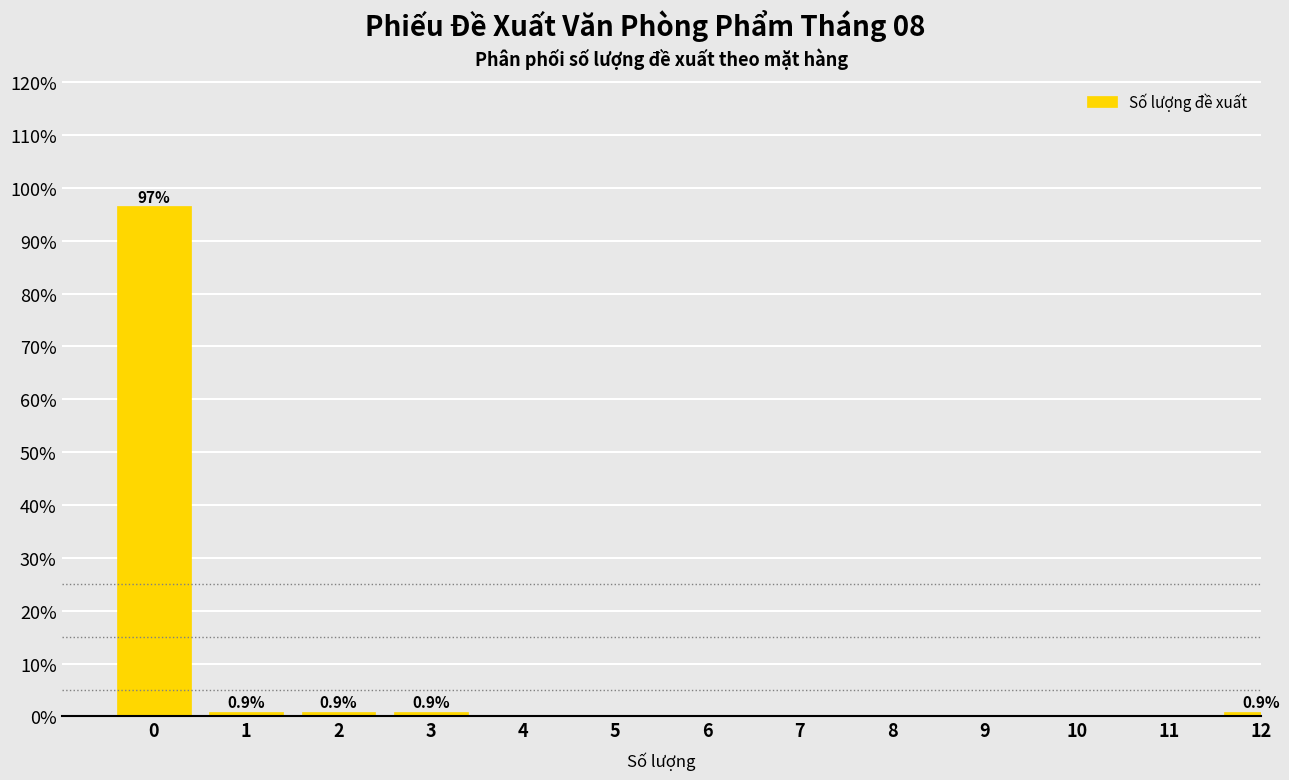

Reading left to right, transcribe all the data shown in this chart.

0=96.6	1=0.9	2=0.9	3=0.9	4=0.0	5=0.0	6=0.0	7=0.0	8=0.0	9=0.0	10=0.0	11=0.0	12=0.9